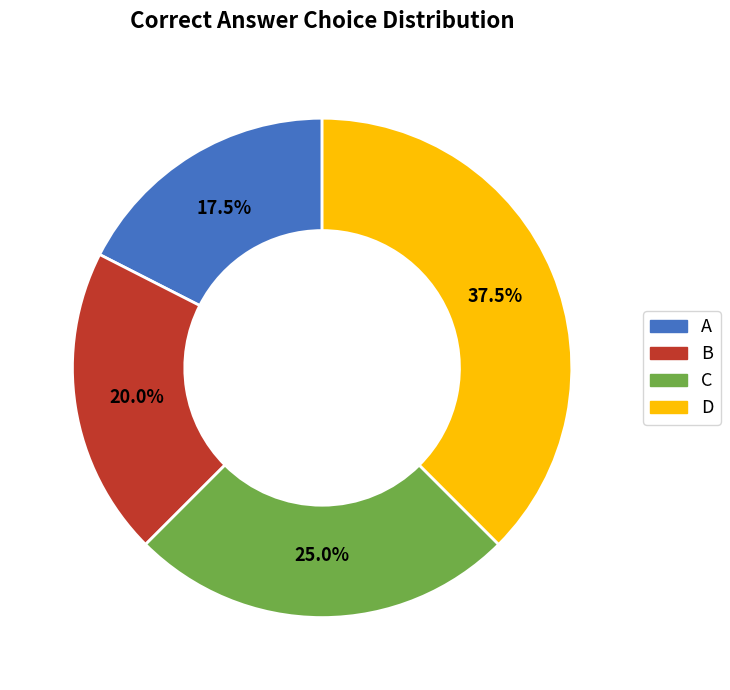

Which has a higher value, D or C?

D